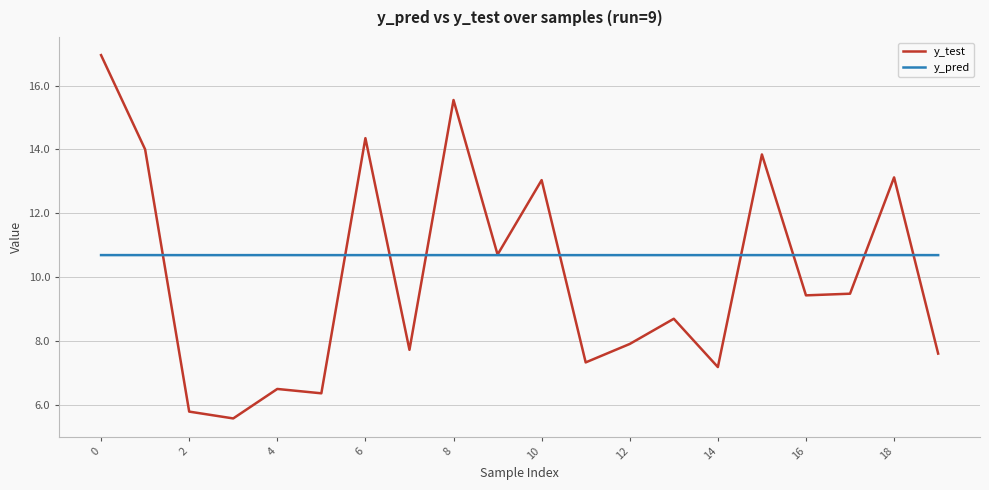

Reading left to right, what are all the values shown in this chart?

y_test: 17.0	14.0	5.8	5.6	6.5	6.4	14.4	7.7	15.5	10.7	13.0	7.3	7.9	8.7	7.2	13.8	9.4	9.5	13.1	7.6
y_pred: 10.7	10.7	10.7	10.7	10.7	10.7	10.7	10.7	10.7	10.7	10.7	10.7	10.7	10.7	10.7	10.7	10.7	10.7	10.7	10.7